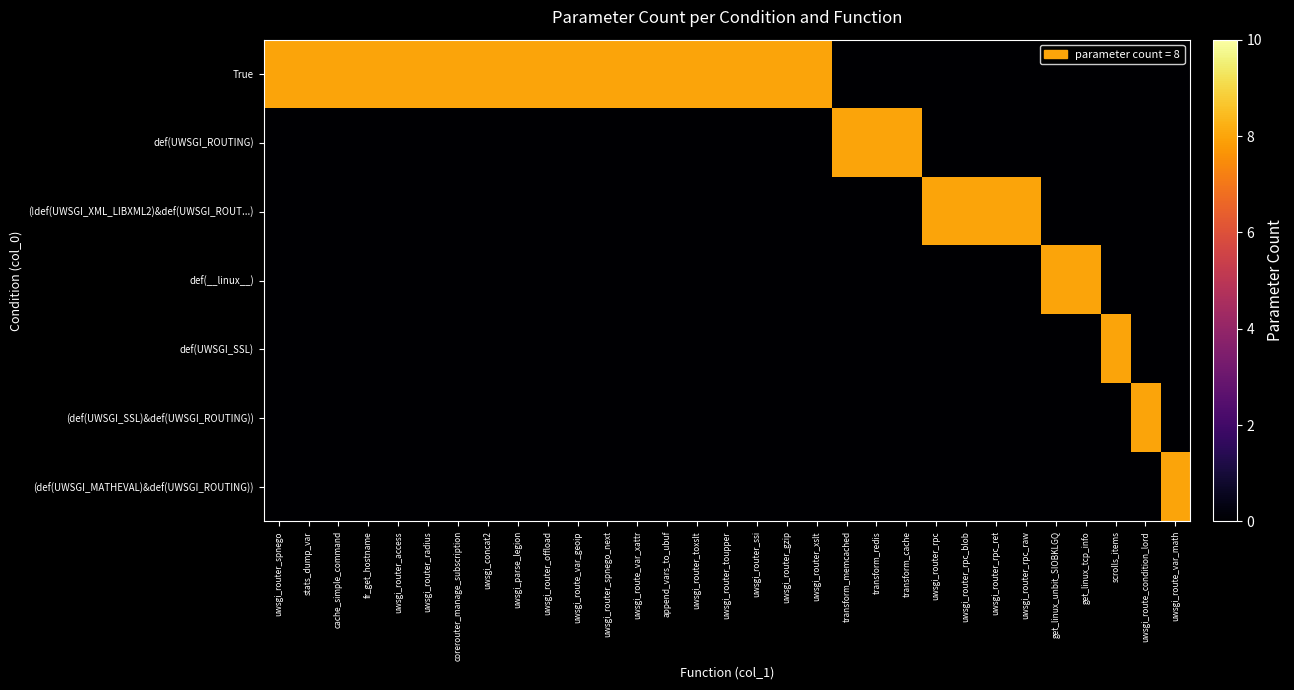

Reading left to right, extract all data points from this chart.

True: uwsgi_router_spnego=8	stats_dump_var=8	cache_simple_command=8	fr_get_hostname=8	uwsgi_router_access=8	uwsgi_router_radius=8	corerouter_manage_subscription=8	uwsgi_concat2=8	uwsgi_parse_legion=8	uwsgi_router_offload=8	uwsgi_route_var_geoip=8	uwsgi_router_spnego_next=8	uwsgi_route_var_xattr=8	append_vars_to_ubuf=8	uwsgi_router_toxslt=8	uwsgi_router_toupper=8	uwsgi_router_ssi=8	uwsgi_router_gzip=8	uwsgi_router_xslt=8	transform_memcached=0	transform_redis=0	transform_cache=0	uwsgi_router_rpc=0	uwsgi_router_rpc_blob=0	uwsgi_router_rpc_ret=0	uwsgi_router_rpc_raw=0	get_linux_unbit_SIOBKLGQ=0	get_linux_tcp_info=0	scrolls_items=0	uwsgi_route_condition_lord=0	uwsgi_route_var_math=0
def(UWSGI_ROUTING): uwsgi_router_spnego=0	stats_dump_var=0	cache_simple_command=0	fr_get_hostname=0	uwsgi_router_access=0	uwsgi_router_radius=0	corerouter_manage_subscription=0	uwsgi_concat2=0	uwsgi_parse_legion=0	uwsgi_router_offload=0	uwsgi_route_var_geoip=0	uwsgi_router_spnego_next=0	uwsgi_route_var_xattr=0	append_vars_to_ubuf=0	uwsgi_router_toxslt=0	uwsgi_router_toupper=0	uwsgi_router_ssi=0	uwsgi_router_gzip=0	uwsgi_router_xslt=0	transform_memcached=8	transform_redis=8	transform_cache=8	uwsgi_router_rpc=0	uwsgi_router_rpc_blob=0	uwsgi_router_rpc_ret=0	uwsgi_router_rpc_raw=0	get_linux_unbit_SIOBKLGQ=0	get_linux_tcp_info=0	scrolls_items=0	uwsgi_route_condition_lord=0	uwsgi_route_var_math=0
(!def(UWSGI_XML_LIBXML2)&def(UWSGI_ROUT...): uwsgi_router_spnego=0	stats_dump_var=0	cache_simple_command=0	fr_get_hostname=0	uwsgi_router_access=0	uwsgi_router_radius=0	corerouter_manage_subscription=0	uwsgi_concat2=0	uwsgi_parse_legion=0	uwsgi_router_offload=0	uwsgi_route_var_geoip=0	uwsgi_router_spnego_next=0	uwsgi_route_var_xattr=0	append_vars_to_ubuf=0	uwsgi_router_toxslt=0	uwsgi_router_toupper=0	uwsgi_router_ssi=0	uwsgi_router_gzip=0	uwsgi_router_xslt=0	transform_memcached=0	transform_redis=0	transform_cache=0	uwsgi_router_rpc=8	uwsgi_router_rpc_blob=8	uwsgi_router_rpc_ret=8	uwsgi_router_rpc_raw=8	get_linux_unbit_SIOBKLGQ=0	get_linux_tcp_info=0	scrolls_items=0	uwsgi_route_condition_lord=0	uwsgi_route_var_math=0
def(__linux__): uwsgi_router_spnego=0	stats_dump_var=0	cache_simple_command=0	fr_get_hostname=0	uwsgi_router_access=0	uwsgi_router_radius=0	corerouter_manage_subscription=0	uwsgi_concat2=0	uwsgi_parse_legion=0	uwsgi_router_offload=0	uwsgi_route_var_geoip=0	uwsgi_router_spnego_next=0	uwsgi_route_var_xattr=0	append_vars_to_ubuf=0	uwsgi_router_toxslt=0	uwsgi_router_toupper=0	uwsgi_router_ssi=0	uwsgi_router_gzip=0	uwsgi_router_xslt=0	transform_memcached=0	transform_redis=0	transform_cache=0	uwsgi_router_rpc=0	uwsgi_router_rpc_blob=0	uwsgi_router_rpc_ret=0	uwsgi_router_rpc_raw=0	get_linux_unbit_SIOBKLGQ=8	get_linux_tcp_info=8	scrolls_items=0	uwsgi_route_condition_lord=0	uwsgi_route_var_math=0
def(UWSGI_SSL): uwsgi_router_spnego=0	stats_dump_var=0	cache_simple_command=0	fr_get_hostname=0	uwsgi_router_access=0	uwsgi_router_radius=0	corerouter_manage_subscription=0	uwsgi_concat2=0	uwsgi_parse_legion=0	uwsgi_router_offload=0	uwsgi_route_var_geoip=0	uwsgi_router_spnego_next=0	uwsgi_route_var_xattr=0	append_vars_to_ubuf=0	uwsgi_router_toxslt=0	uwsgi_router_toupper=0	uwsgi_router_ssi=0	uwsgi_router_gzip=0	uwsgi_router_xslt=0	transform_memcached=0	transform_redis=0	transform_cache=0	uwsgi_router_rpc=0	uwsgi_router_rpc_blob=0	uwsgi_router_rpc_ret=0	uwsgi_router_rpc_raw=0	get_linux_unbit_SIOBKLGQ=0	get_linux_tcp_info=0	scrolls_items=8	uwsgi_route_condition_lord=0	uwsgi_route_var_math=0
(def(UWSGI_SSL)&def(UWSGI_ROUTING)): uwsgi_router_spnego=0	stats_dump_var=0	cache_simple_command=0	fr_get_hostname=0	uwsgi_router_access=0	uwsgi_router_radius=0	corerouter_manage_subscription=0	uwsgi_concat2=0	uwsgi_parse_legion=0	uwsgi_router_offload=0	uwsgi_route_var_geoip=0	uwsgi_router_spnego_next=0	uwsgi_route_var_xattr=0	append_vars_to_ubuf=0	uwsgi_router_toxslt=0	uwsgi_router_toupper=0	uwsgi_router_ssi=0	uwsgi_router_gzip=0	uwsgi_router_xslt=0	transform_memcached=0	transform_redis=0	transform_cache=0	uwsgi_router_rpc=0	uwsgi_router_rpc_blob=0	uwsgi_router_rpc_ret=0	uwsgi_router_rpc_raw=0	get_linux_unbit_SIOBKLGQ=0	get_linux_tcp_info=0	scrolls_items=0	uwsgi_route_condition_lord=8	uwsgi_route_var_math=0
(def(UWSGI_MATHEVAL)&def(UWSGI_ROUTING)): uwsgi_router_spnego=0	stats_dump_var=0	cache_simple_command=0	fr_get_hostname=0	uwsgi_router_access=0	uwsgi_router_radius=0	corerouter_manage_subscription=0	uwsgi_concat2=0	uwsgi_parse_legion=0	uwsgi_router_offload=0	uwsgi_route_var_geoip=0	uwsgi_router_spnego_next=0	uwsgi_route_var_xattr=0	append_vars_to_ubuf=0	uwsgi_router_toxslt=0	uwsgi_router_toupper=0	uwsgi_router_ssi=0	uwsgi_router_gzip=0	uwsgi_router_xslt=0	transform_memcached=0	transform_redis=0	transform_cache=0	uwsgi_router_rpc=0	uwsgi_router_rpc_blob=0	uwsgi_router_rpc_ret=0	uwsgi_router_rpc_raw=0	get_linux_unbit_SIOBKLGQ=0	get_linux_tcp_info=0	scrolls_items=0	uwsgi_route_condition_lord=0	uwsgi_route_var_math=8